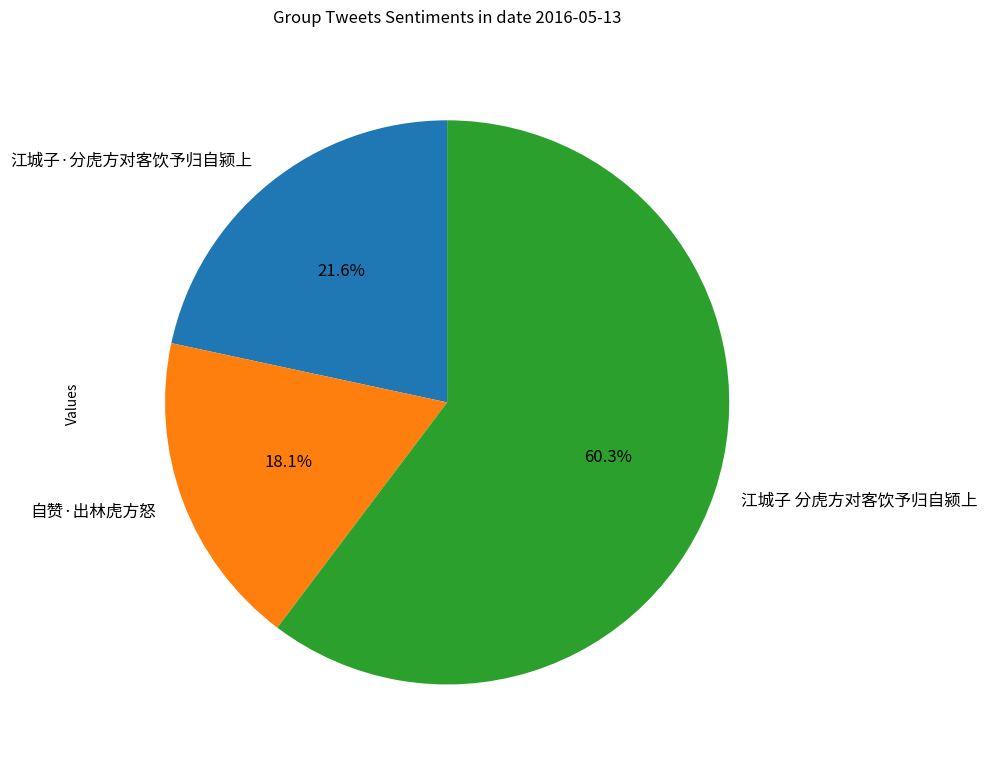

What is the largest slice in the pie chart?

江城子 分虎方对客饮予归自颍上